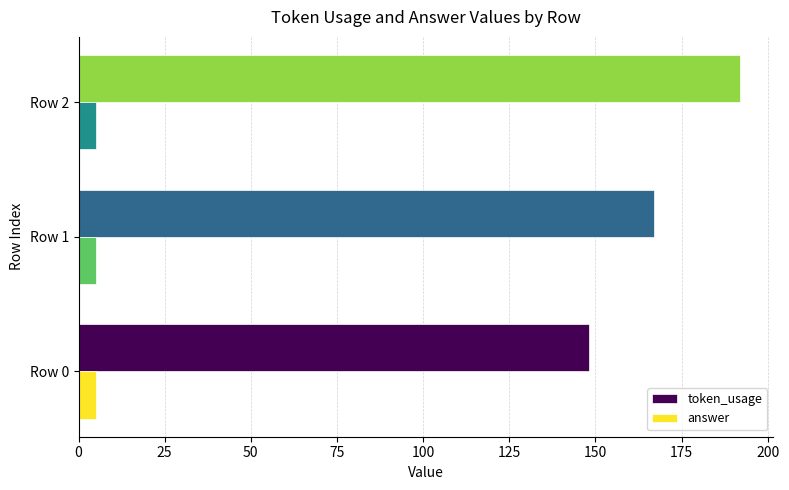

Which series has the largest total across all categories?

token_usage